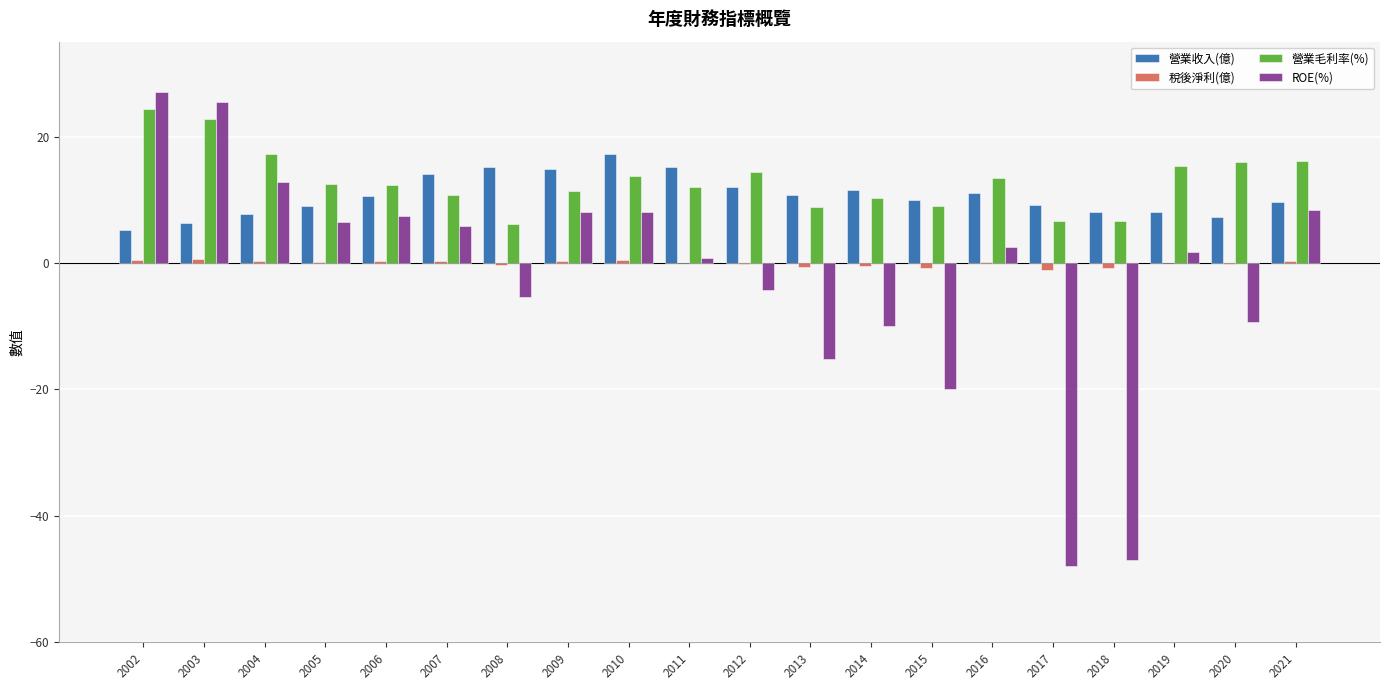

Is it true that 營業毛利率(%) equals 15.9 at 2020?

True